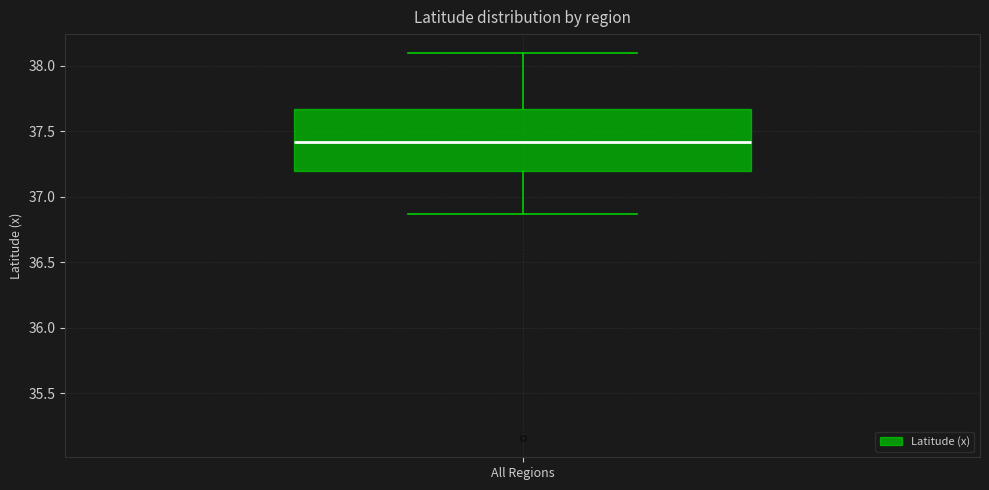

Transcribe this box plot: give where the median line is, the range the box spans, and where the two whiskers end, as read against the y-axis. The values are not printed on the chart, so give them approximately, as read against the axis.

median 37.40, box 37.20 to 37.65, whiskers 36.85 to 38.10